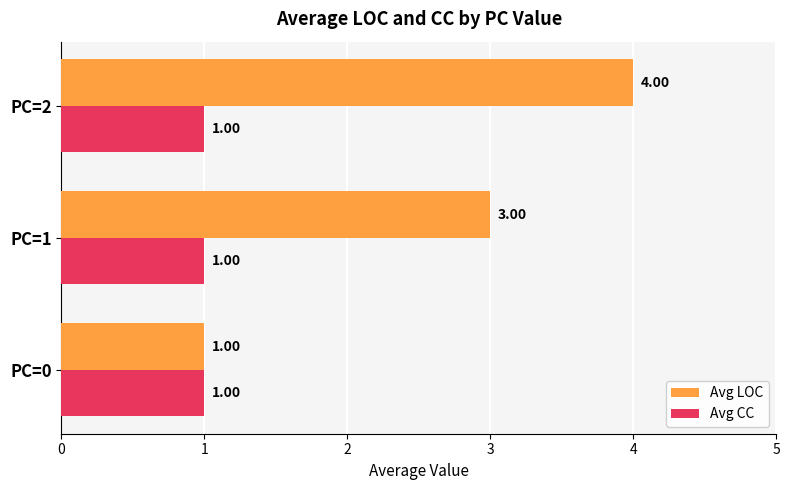

Is the value of Avg LOC at PC=2 greater than the value of Avg CC at PC=1?

Yes